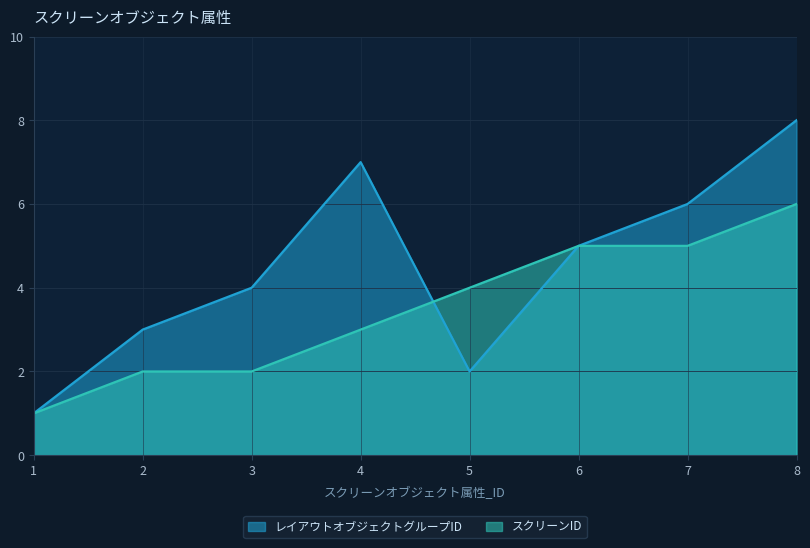

What is the sum of all レイアウトオブジェクトグループID values?

36